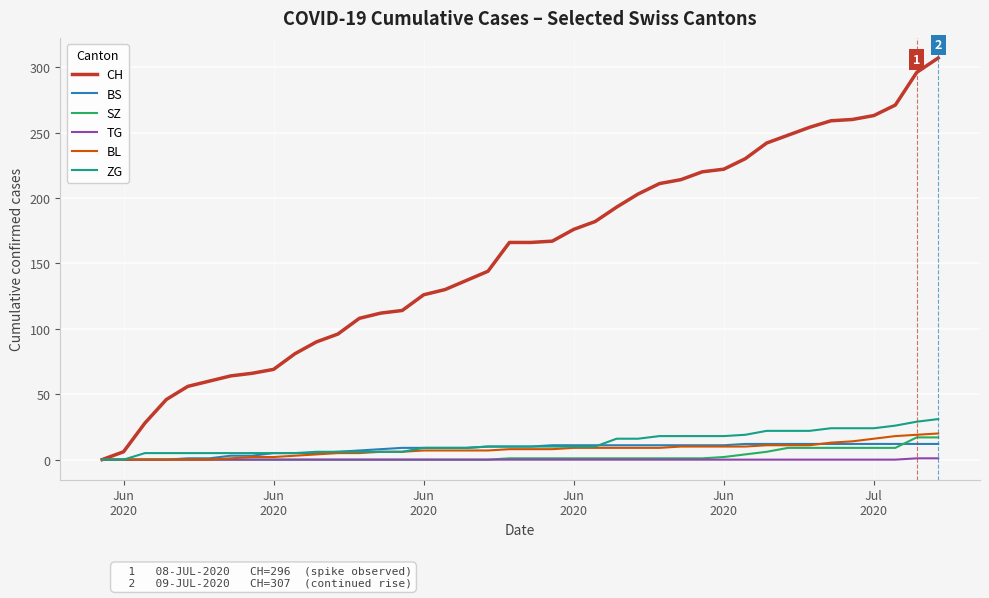

Which series has the largest total across all categories?

CH